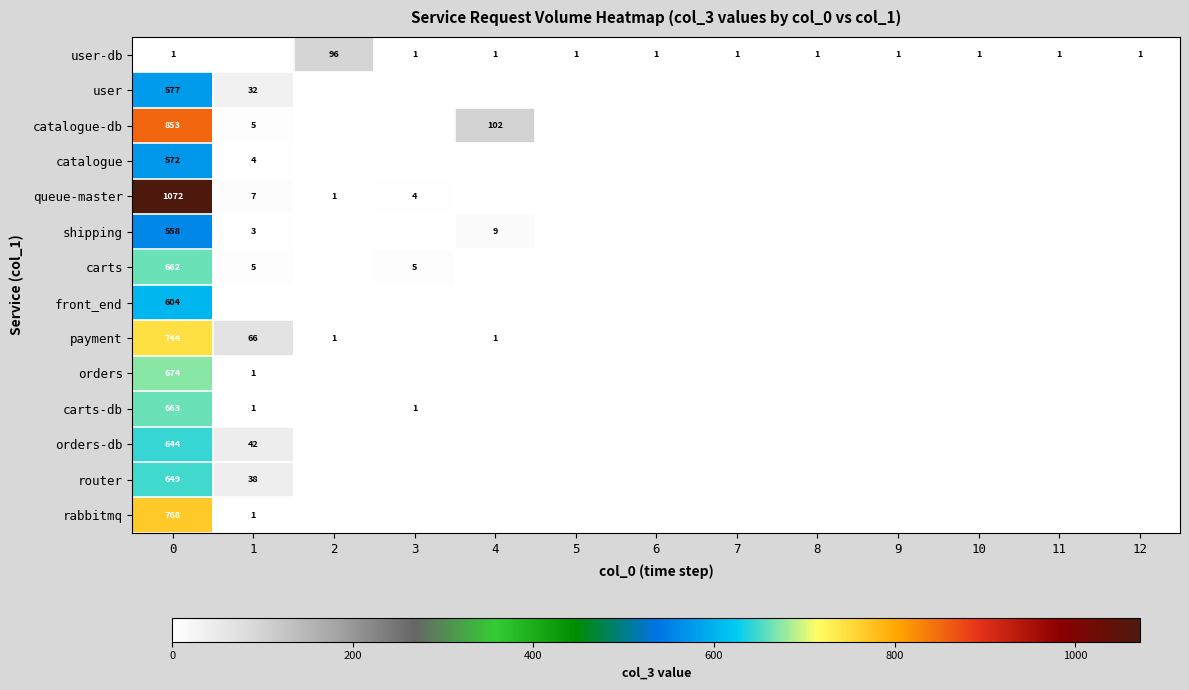

At 0, list the series in order from smallest to largest.

user-db, shipping, catalogue, user, front_end, orders-db, router, carts, carts-db, orders, payment, rabbitmq, catalogue-db, queue-master